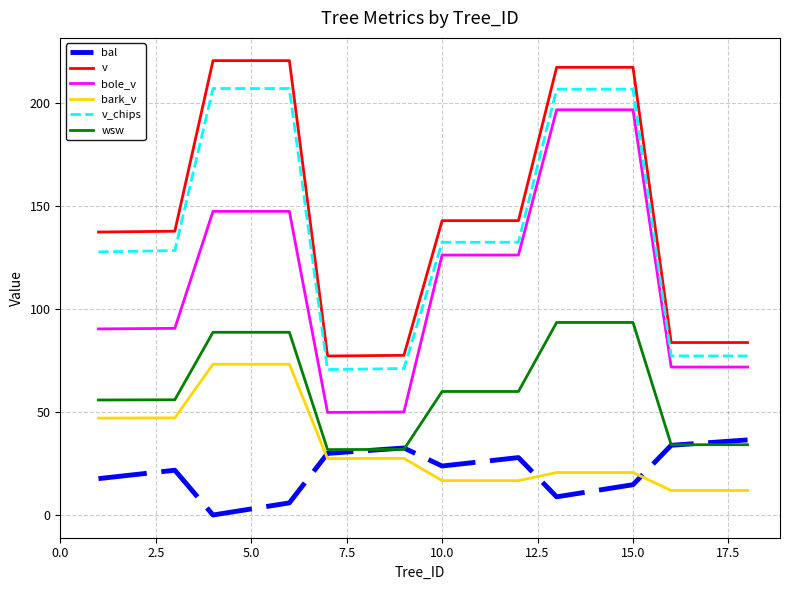

What is the sum of all wsw values?

1092.5